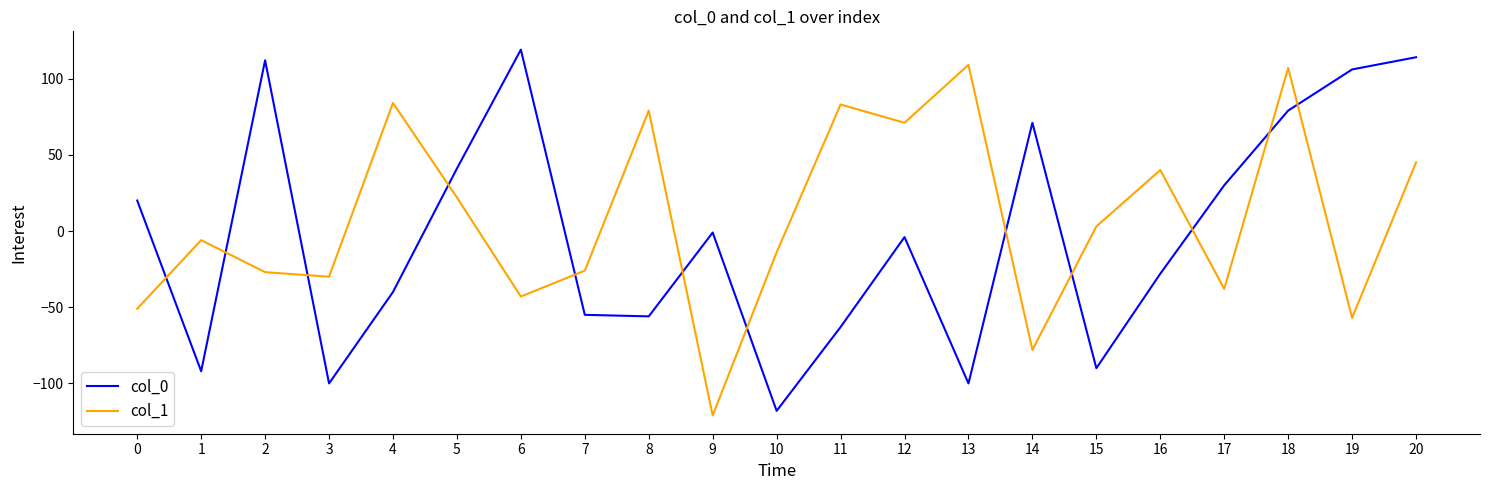

Is the value of col_0 at 11 greater than the value of col_1 at 2?

No